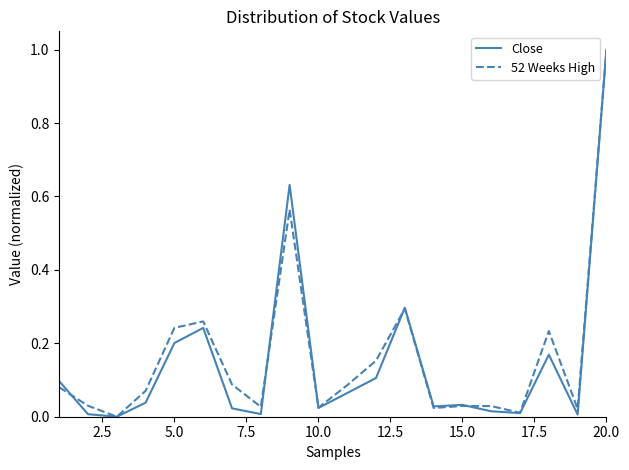

Which series ends up on top after the final intersection of Close and 52 Weeks High?

52 Weeks High